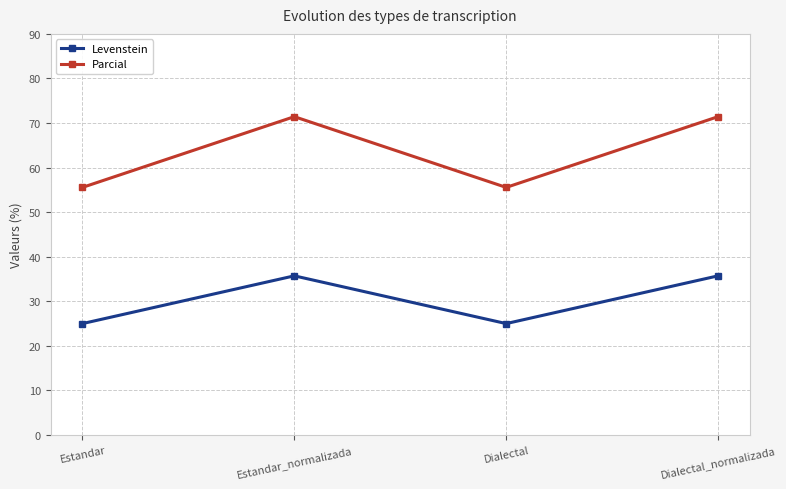

Does the chart display data point markers on the line(s)?

Yes